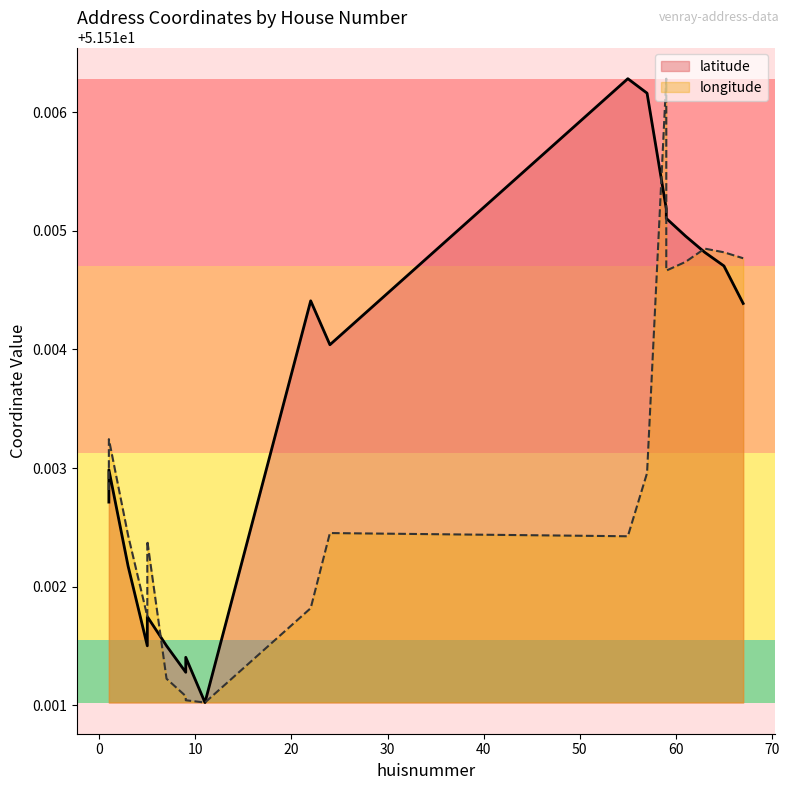

What is the approximate value of latitude at −10?

51.5